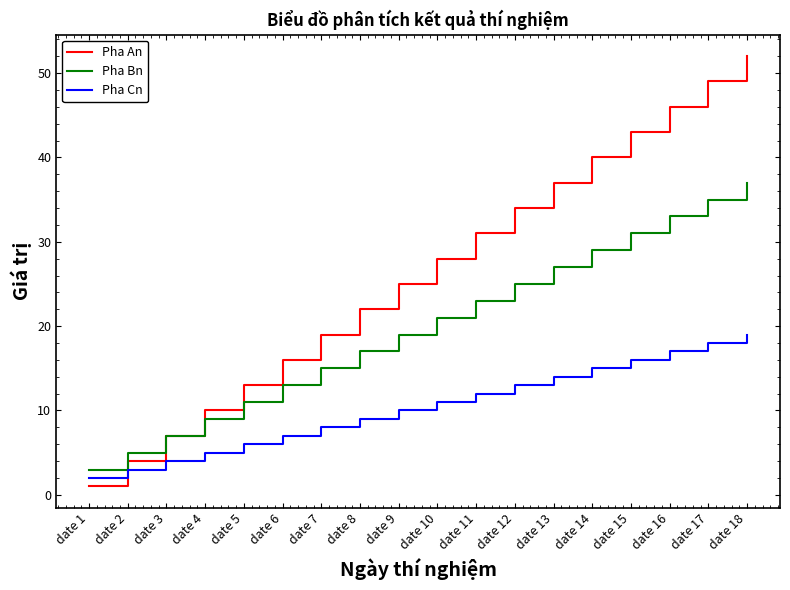

What is the total value across all series at date 13?

78